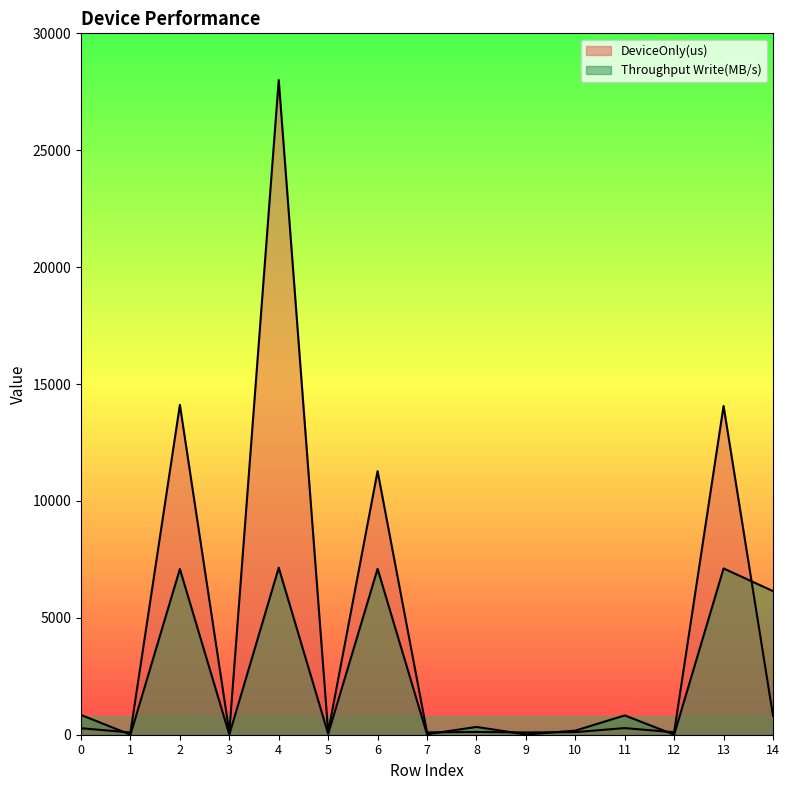

What is the average value of the Throughput Write(MB/s) series?

2455.8